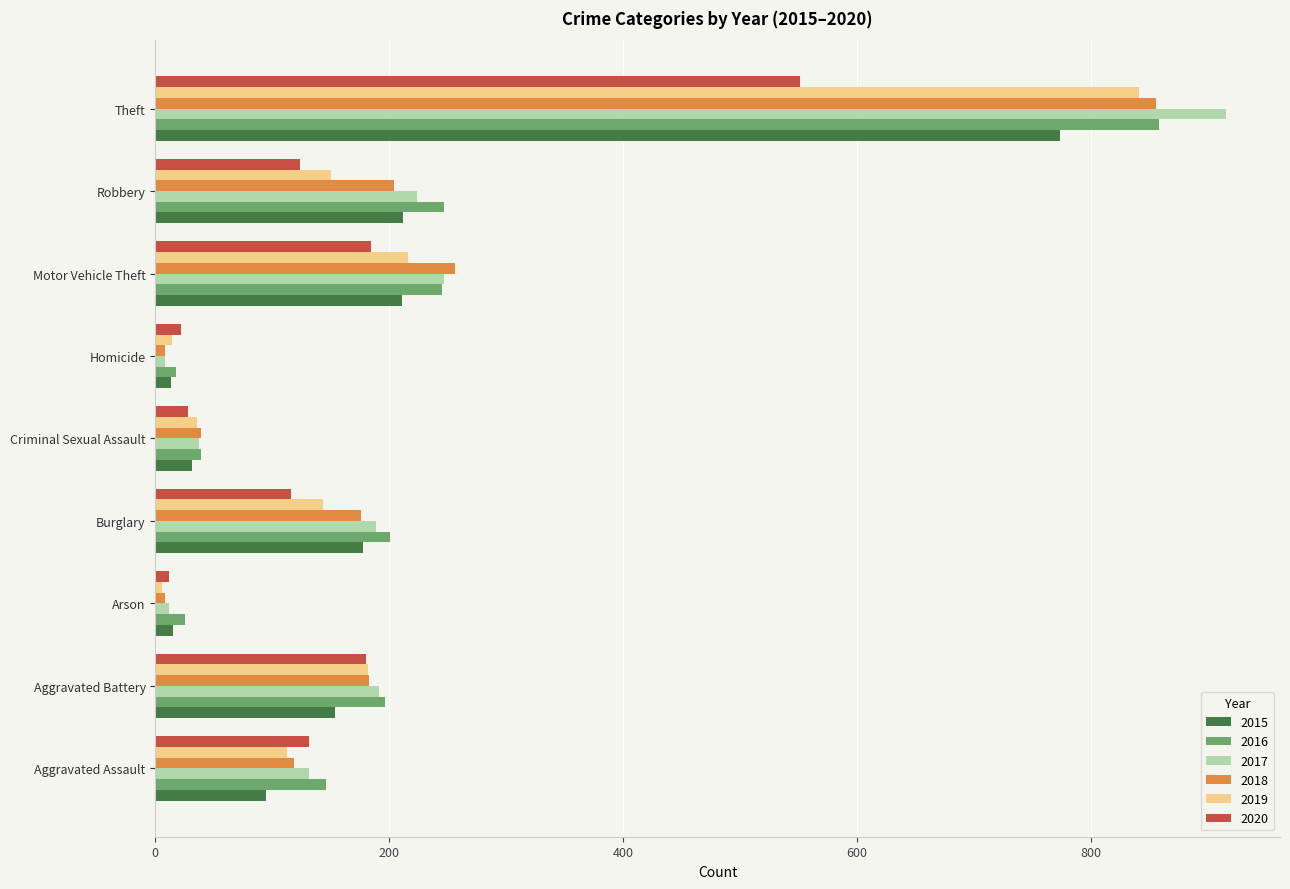

What is the greatest value displayed?

916